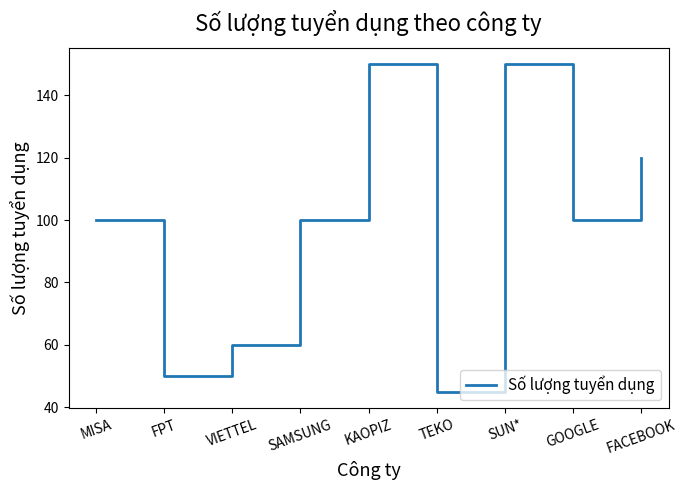

How many lines are shown in the chart?

1